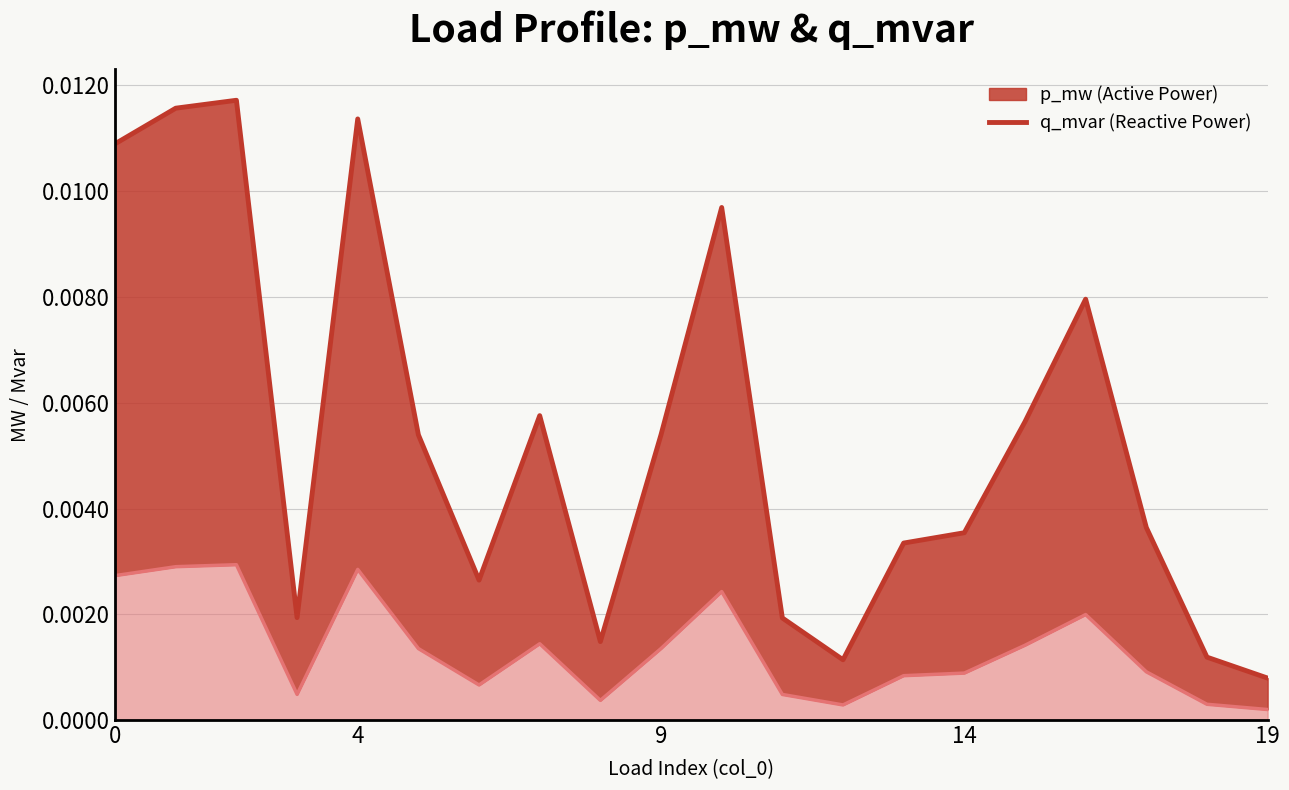

Which label corresponds to the smallest value in the chart?

19